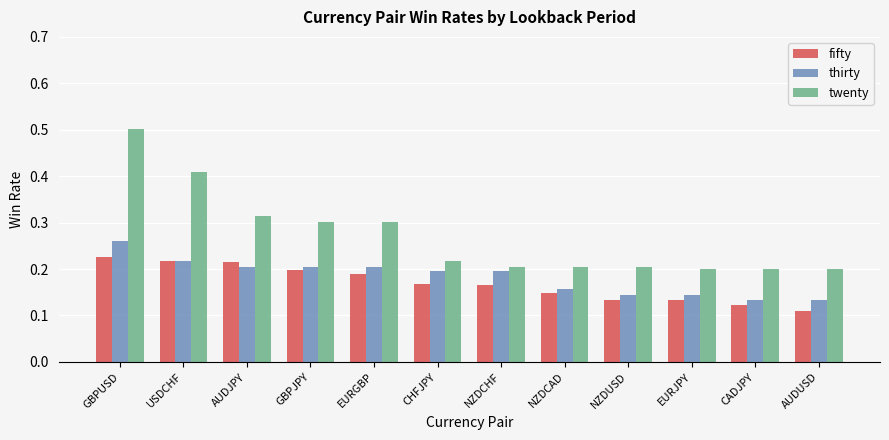

What are all the series names shown in the legend?

fifty, thirty, twenty